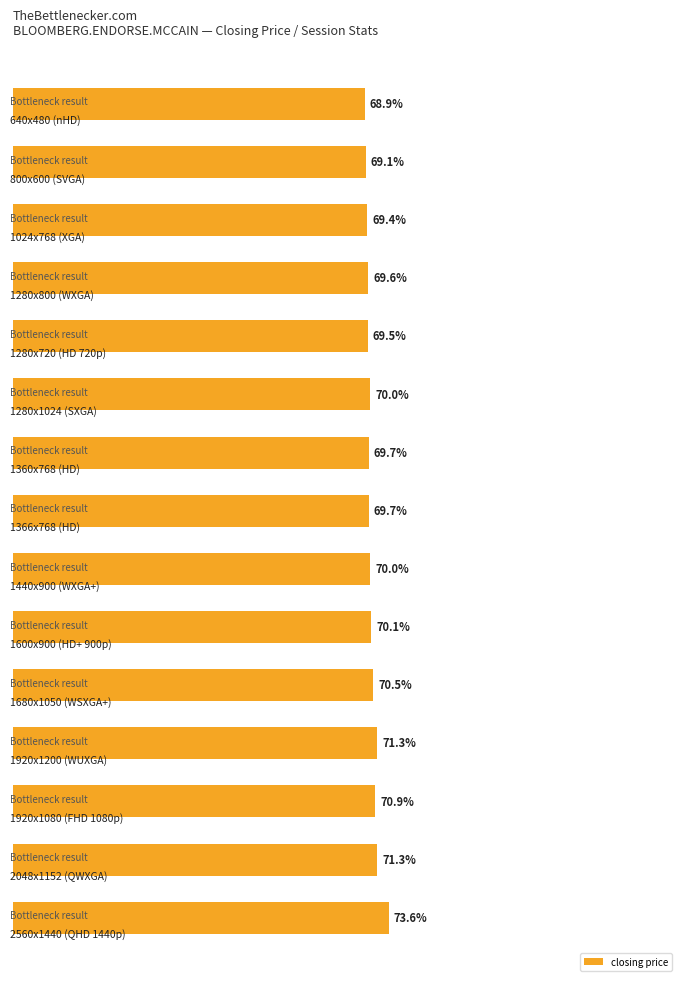

At which category does the chart reach its peak across all series?

14